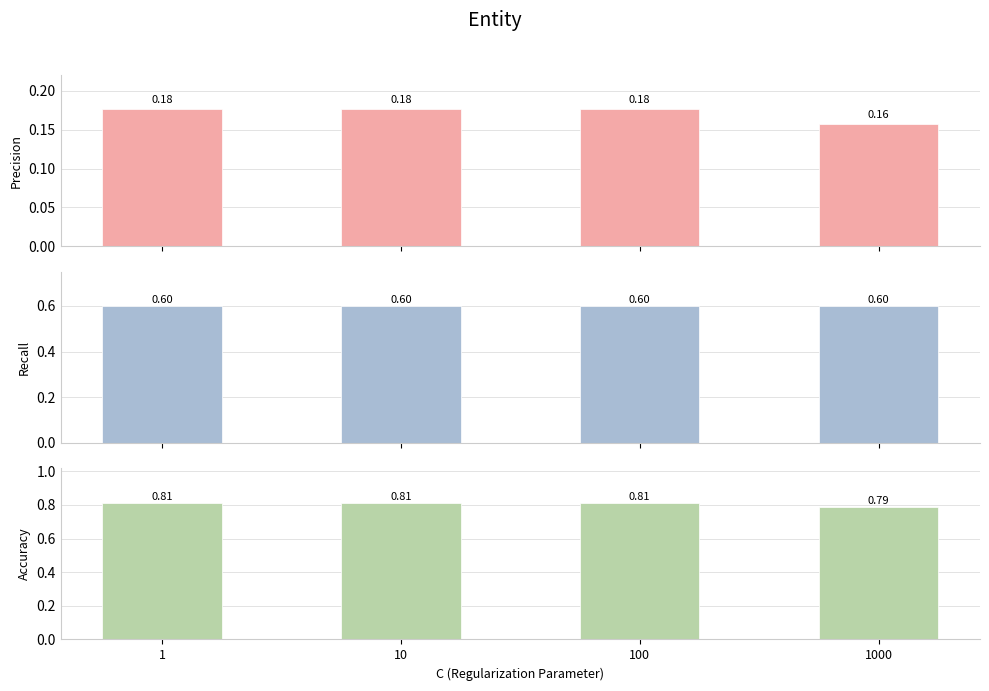

At how many categories does at least one series exceed 0?

4